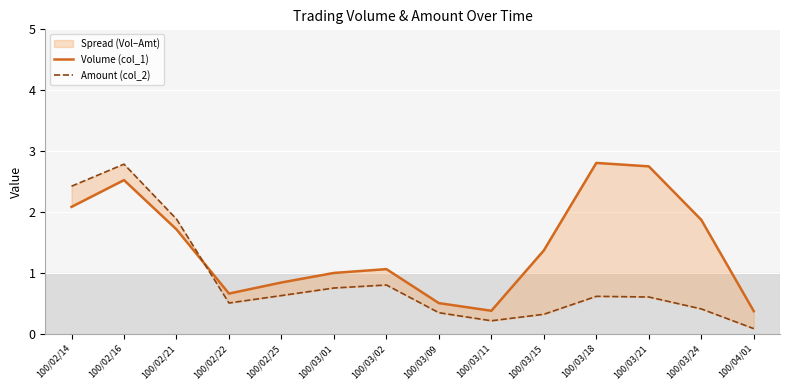

How many intersections are there between Amount (col_2) and Volume (col_1)?

1